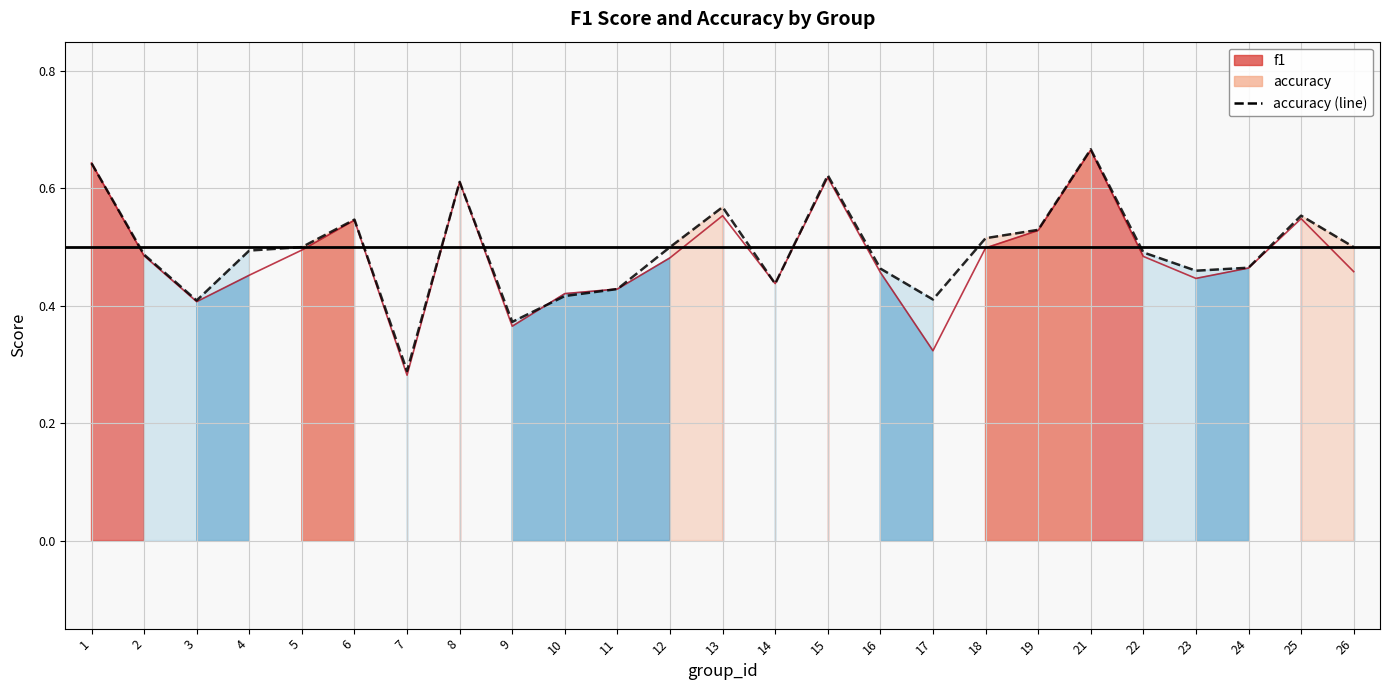

Where is the first local maximum for accuracy?

6